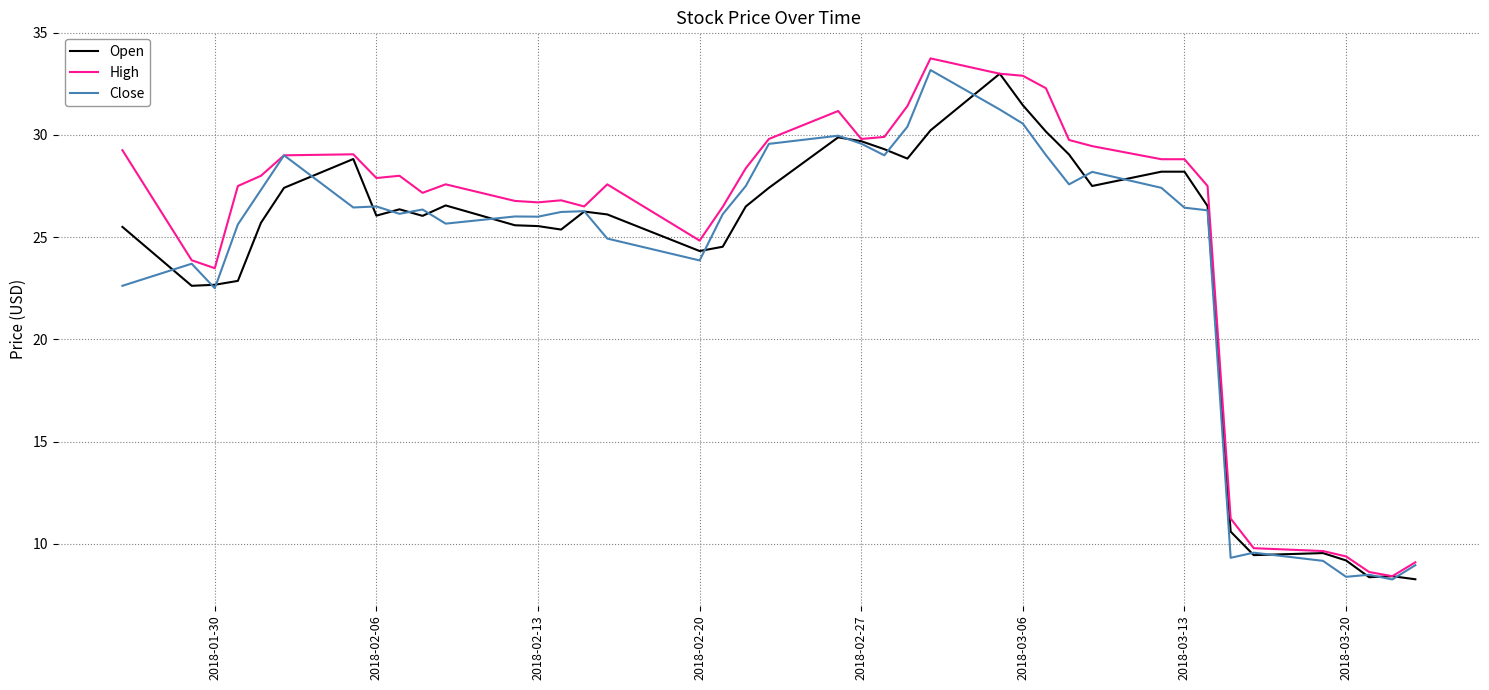

What is the minimum value for High?

8.4